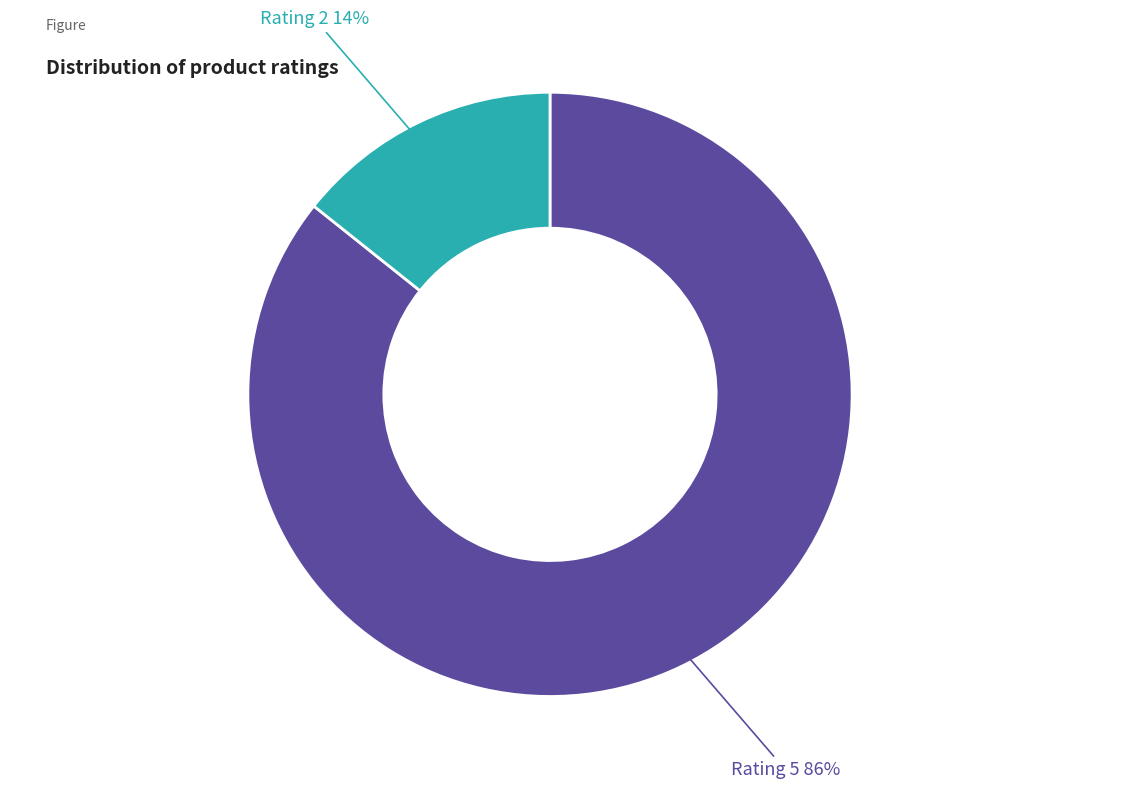

To the nearest percent, what is the average slice percentage?

50%